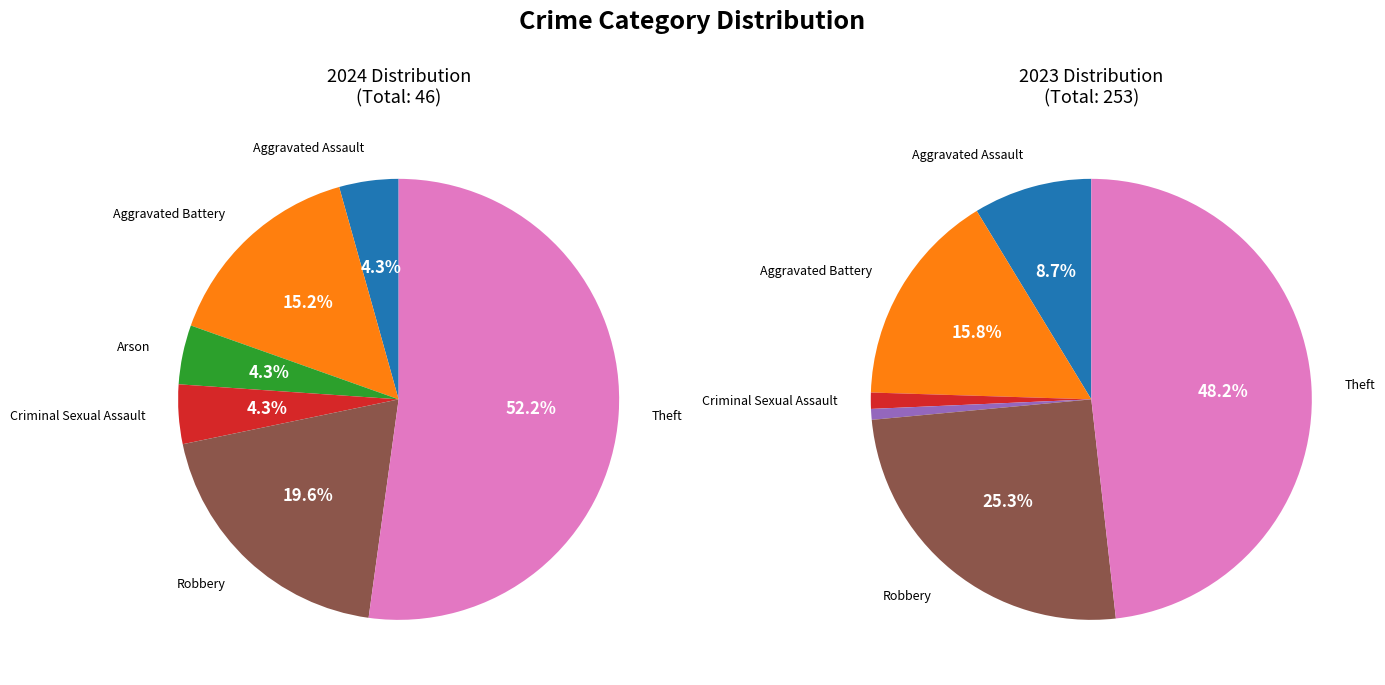

How many slices are in this pie chart?

7